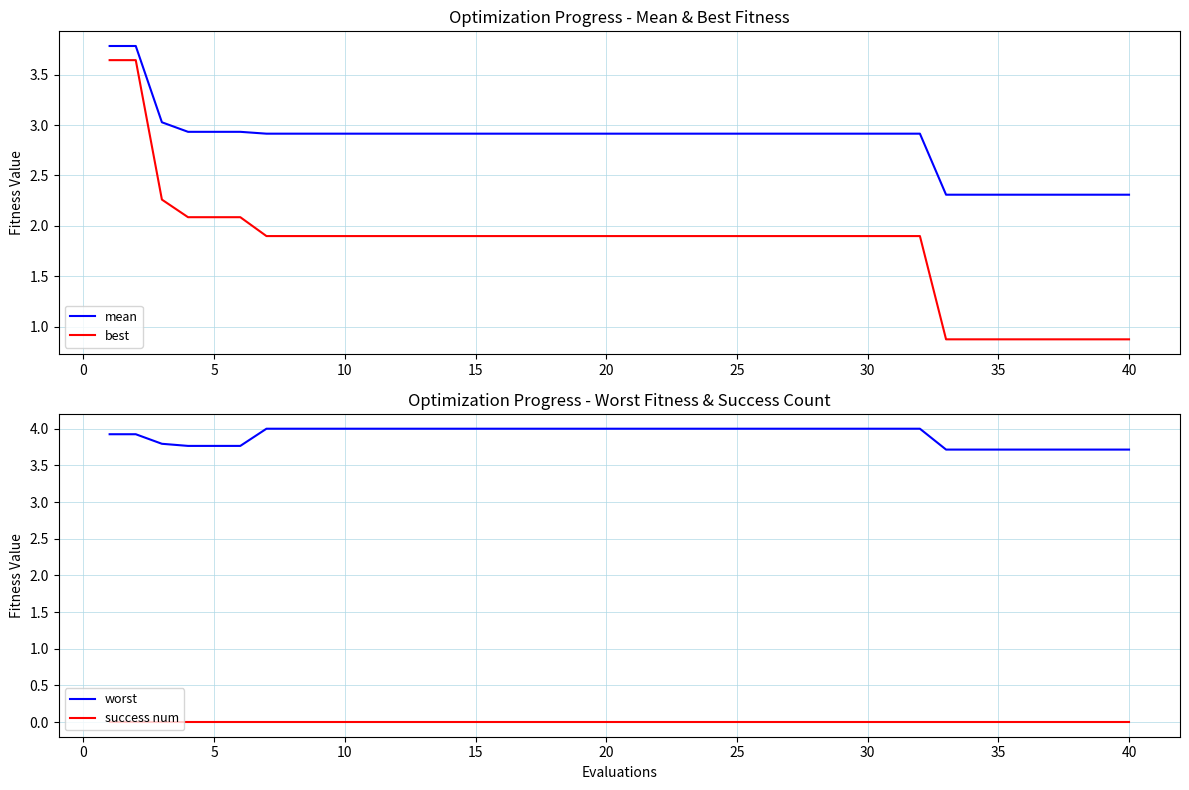

True or false: worst and success num intersect in this chart.

False